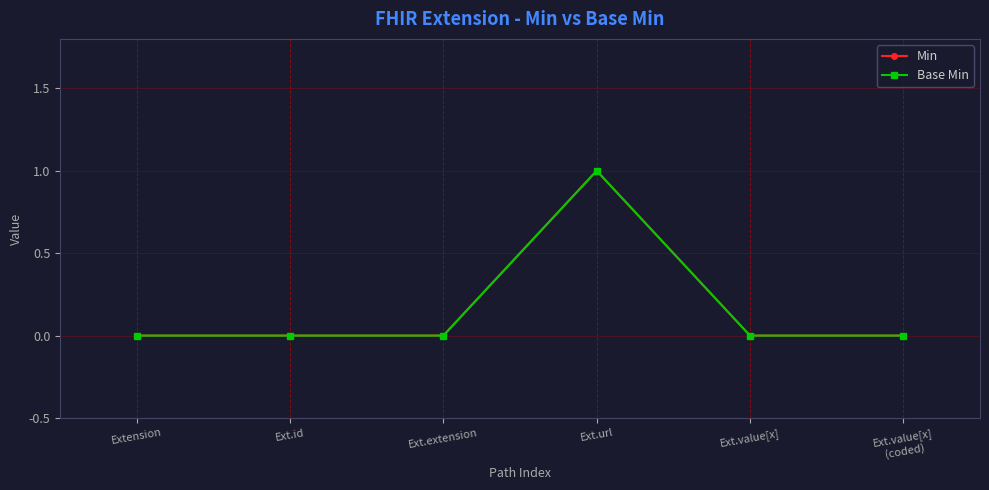

What is the label of the 4th point from the right?

Ext.extension